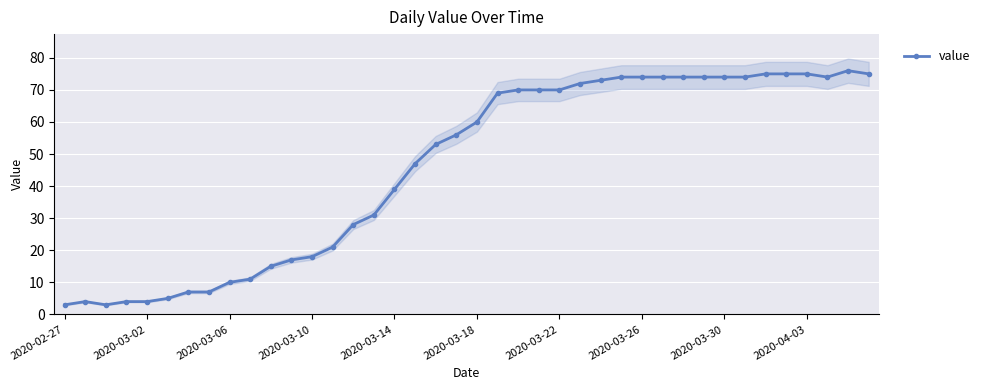

Approximately how many times larger is the value at 17 compared to 37?

0.6